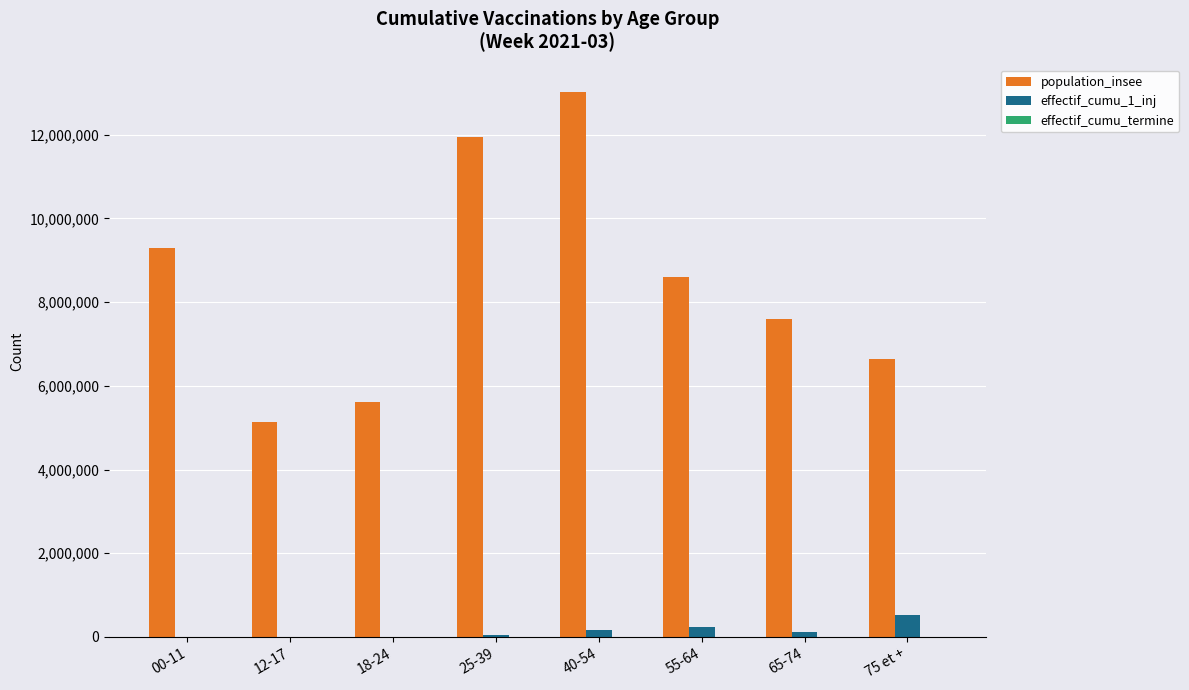

At which label is population_insee closest to 9071928?

00-11